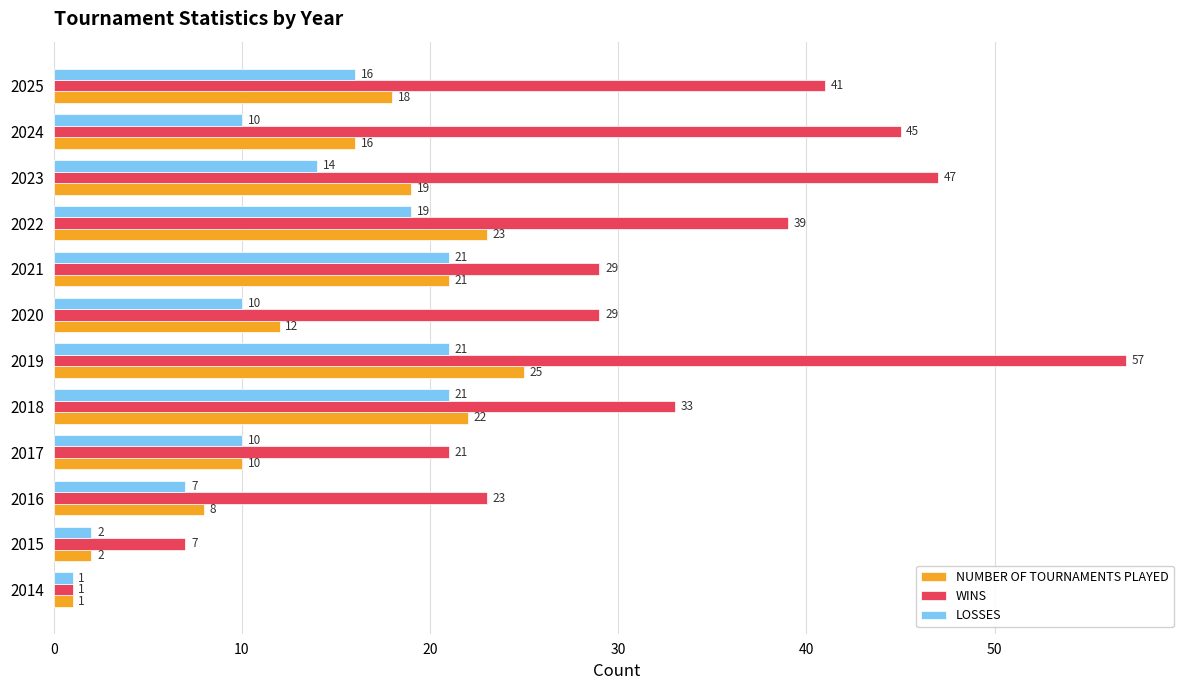

Read the WINS value at 2022, to the nearest 10.

40